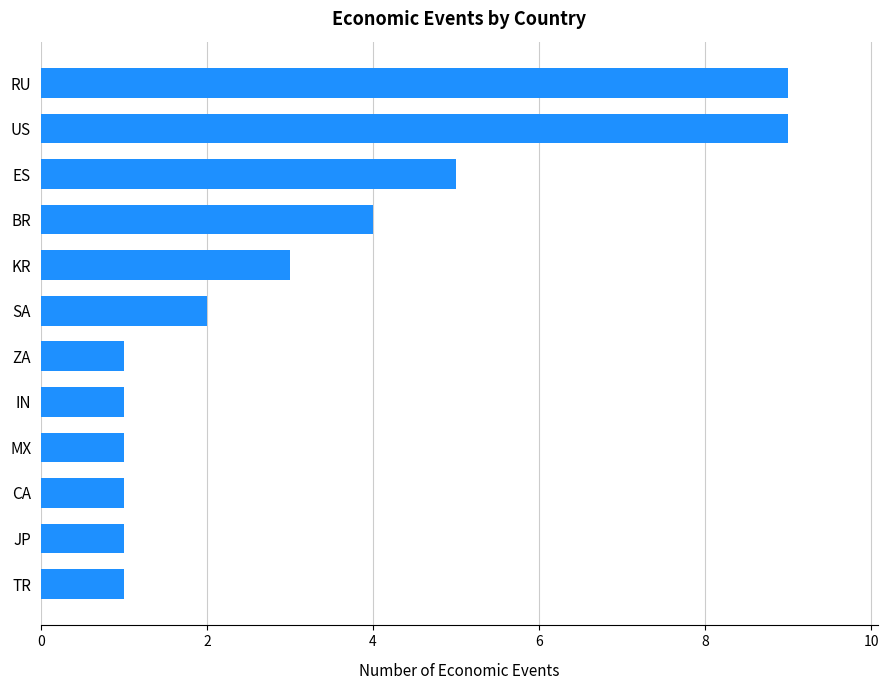

True or false: the data shows 1 at IN.

True